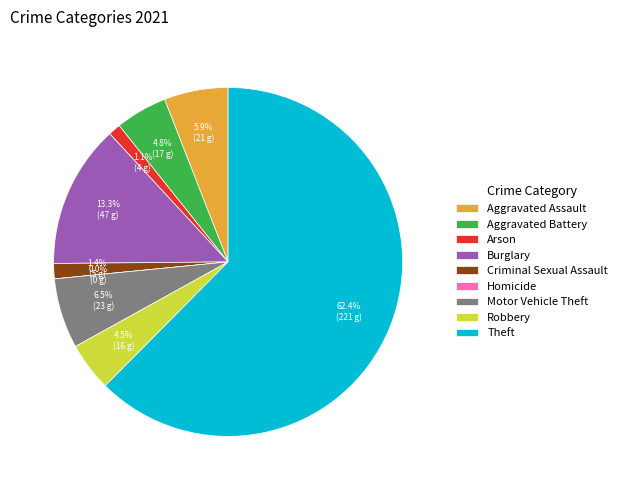

Is it true that Motor Vehicle Theft is 15% of the pie?

False